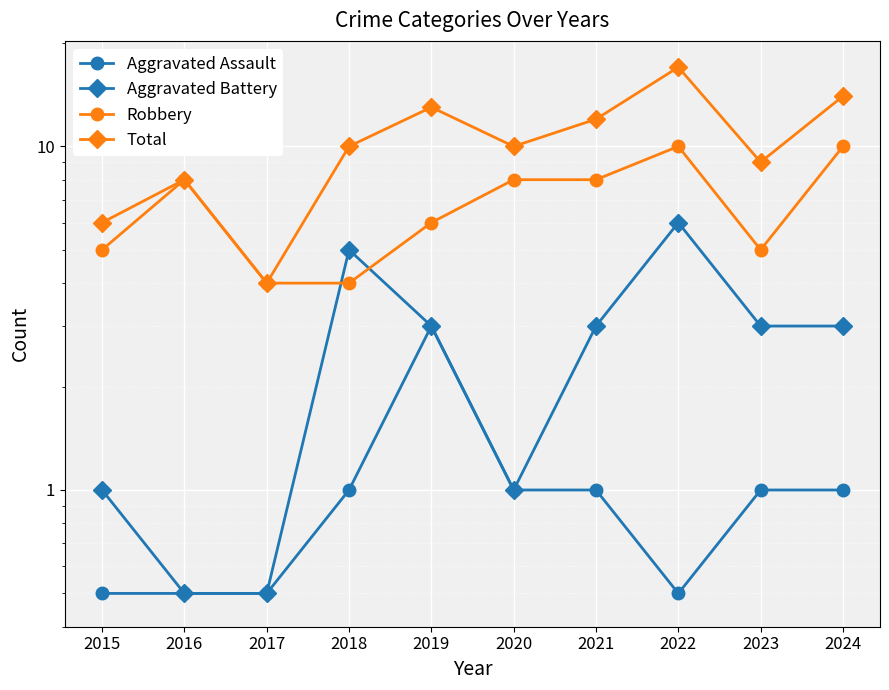

How many lines are shown in the chart?

4